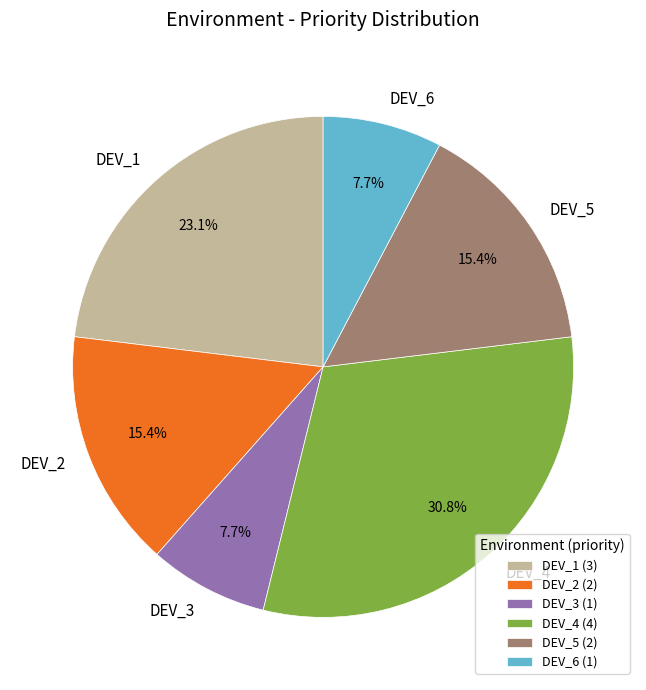

Approximately how many times larger is the value at DEV_3 compared to DEV_6?

1.0